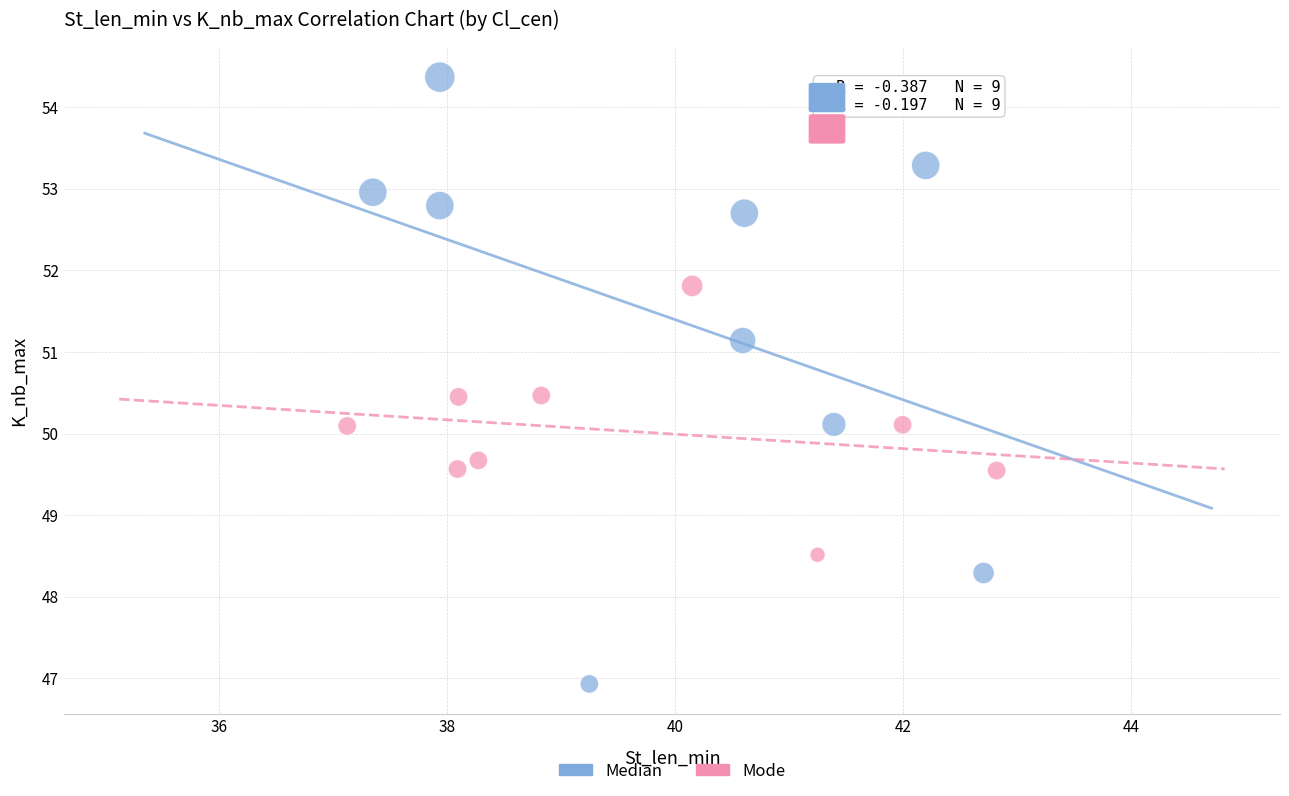

Which series contains the highest Y value?

Median